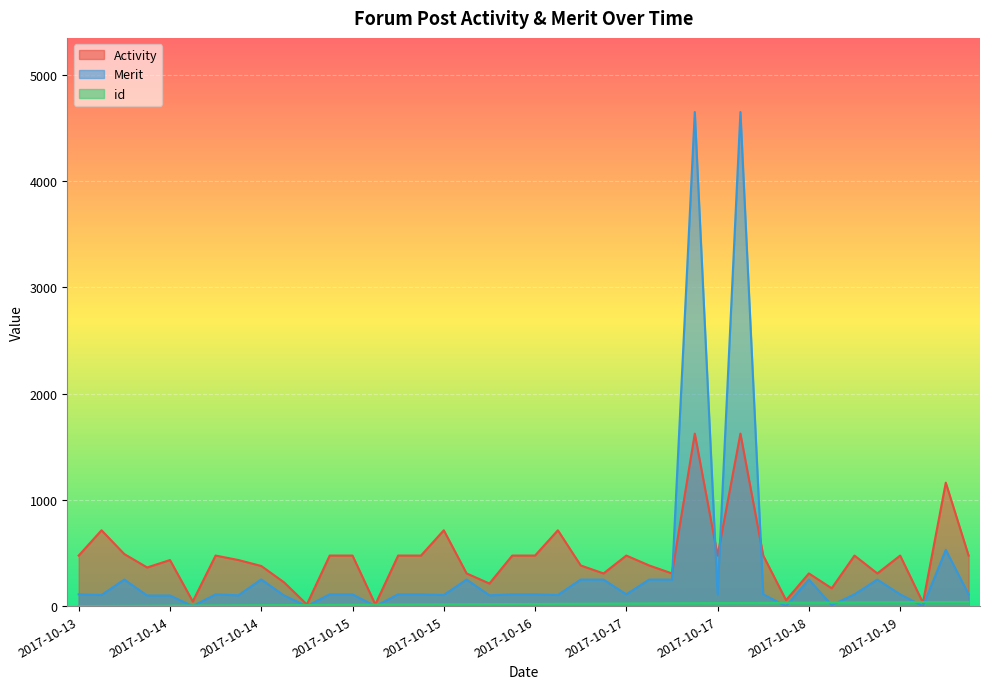

Does the chart display data point markers on the line(s)?

No